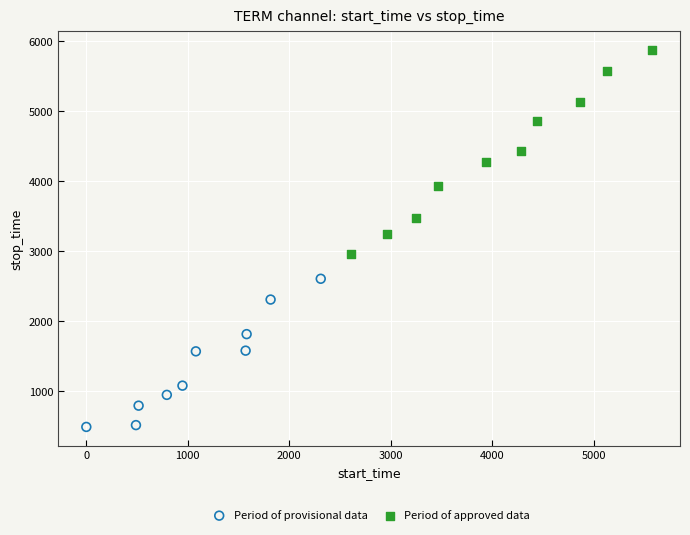

Which series has the widest spread of Y values?

Period of approved data